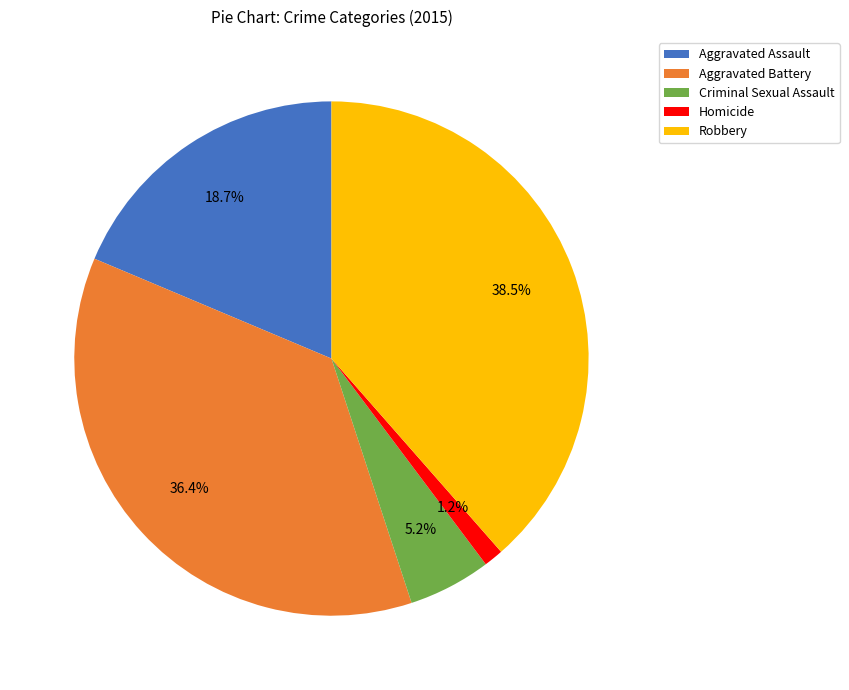

Which has a higher value, Criminal Sexual Assault or Homicide?

Criminal Sexual Assault